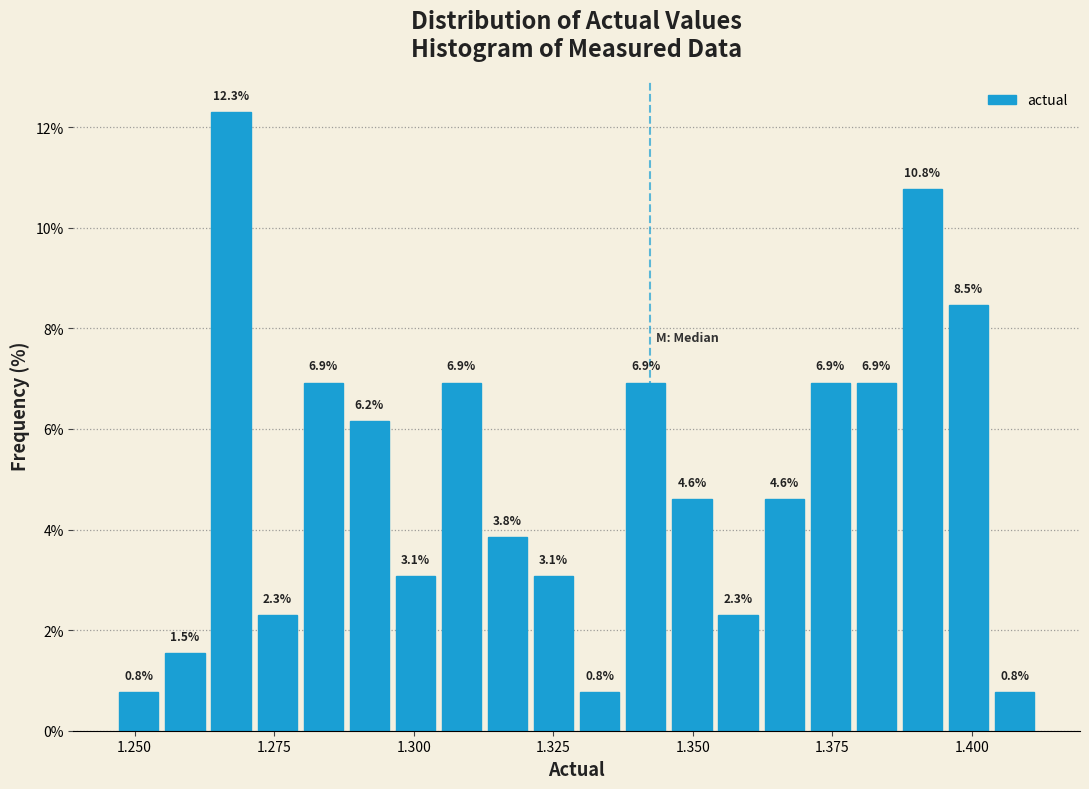

Around what value on the x-axis is the tallest bar? Give the approximate position of its centre, as read against the axis.

1.265